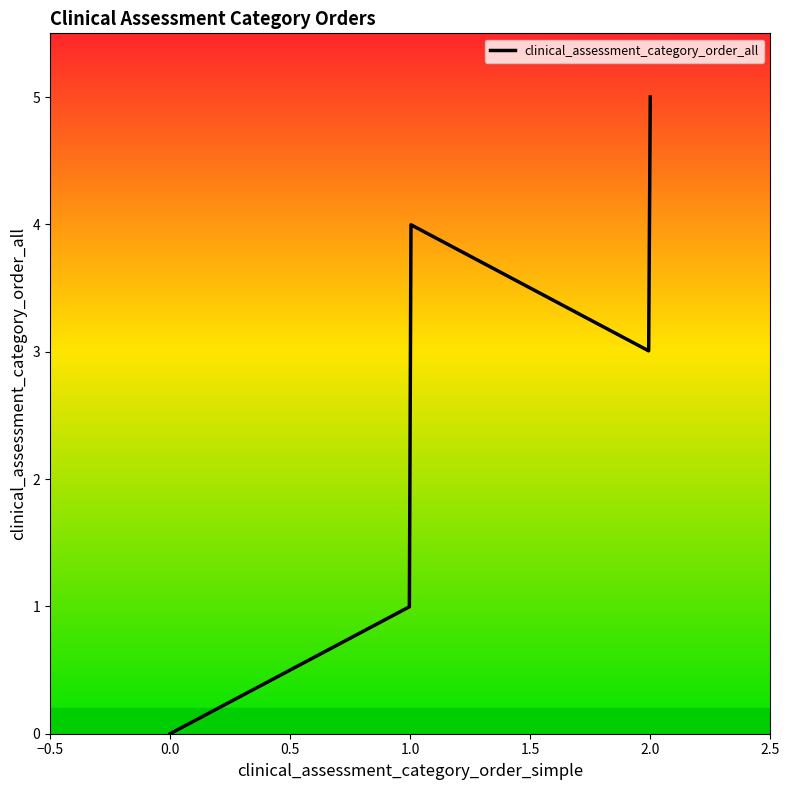

What is the difference between the maximum and minimum values?

5.0